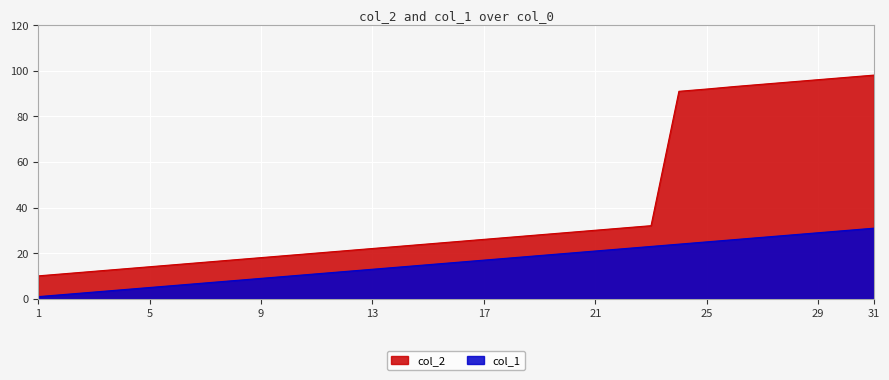

Which has a higher value, 27 or 30?

30